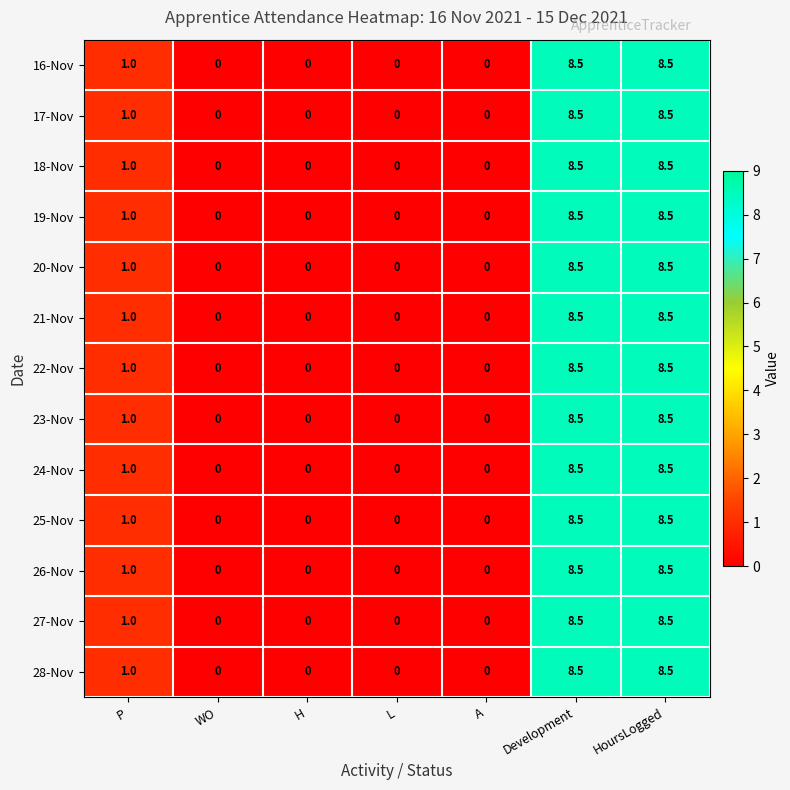

Is it true that 27-Nov equals 1.6 at P?

False